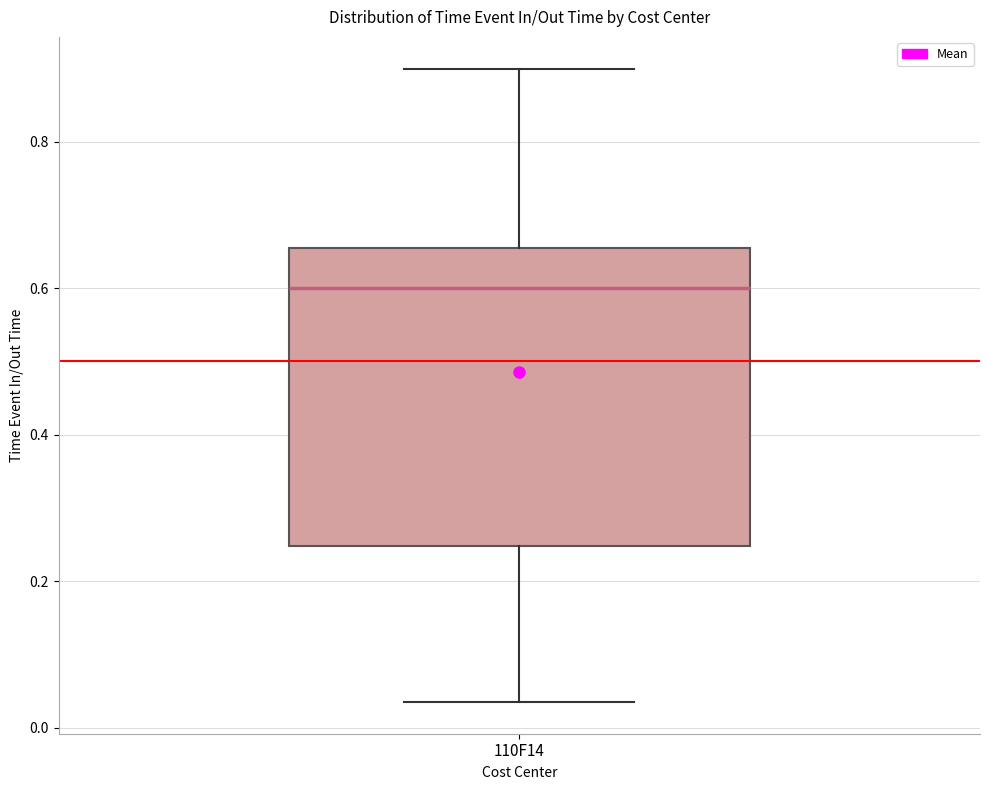

Read this box plot against the y-axis: the position of the median line, the range covered by the box, and the ends of both whiskers. The values are not printed on the chart, so give them approximately, as read against the axis.

median 0.60, box 0.24 to 0.66, whiskers 0.04 to 0.90